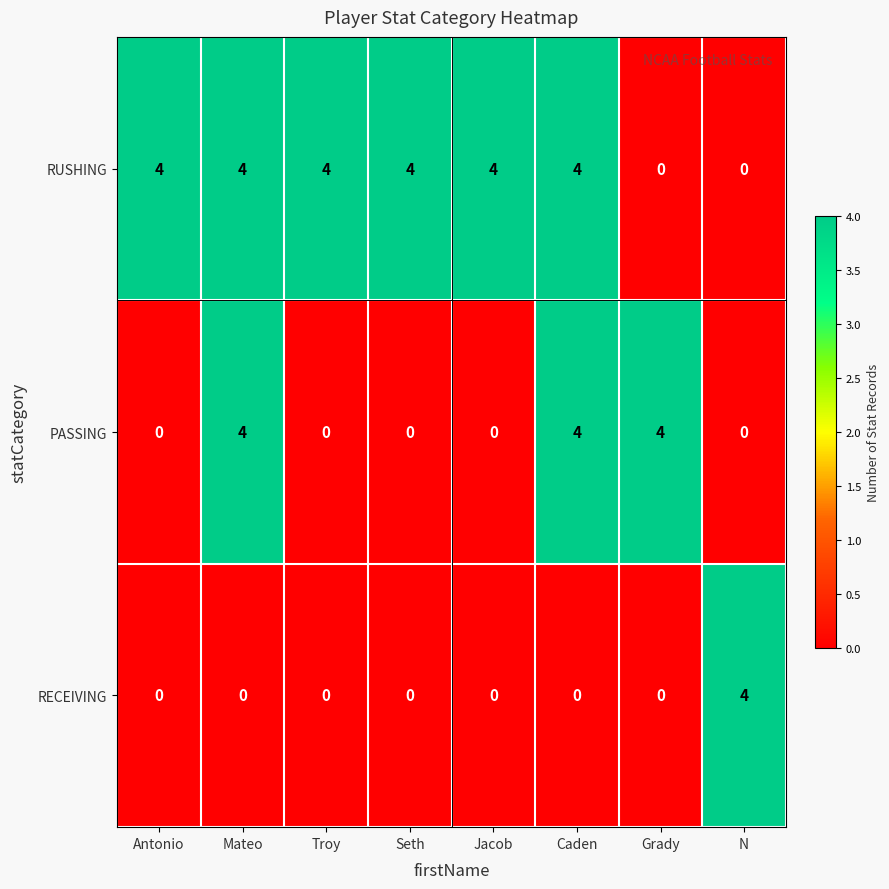

What is the difference between the highest and lowest values at Jacob?

4